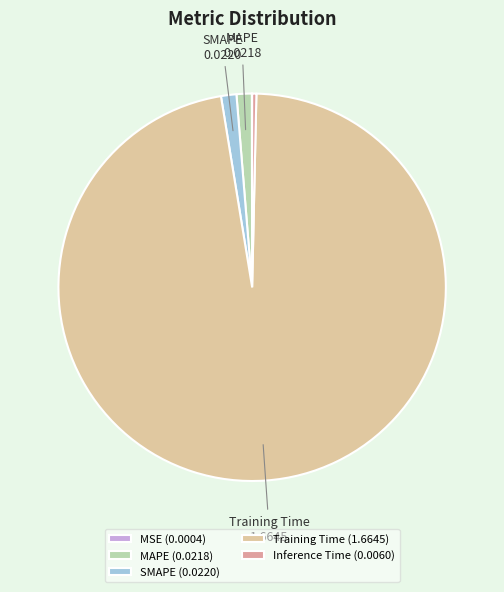

To the nearest percent, what is the difference between the largest and smallest slice percentages?

97%